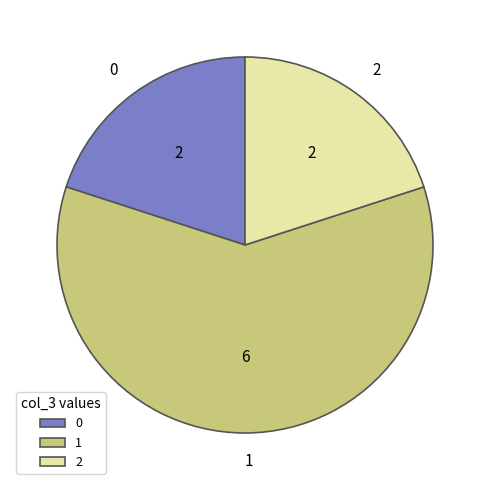

True or false: 0 accounts for 1% of the total.

False